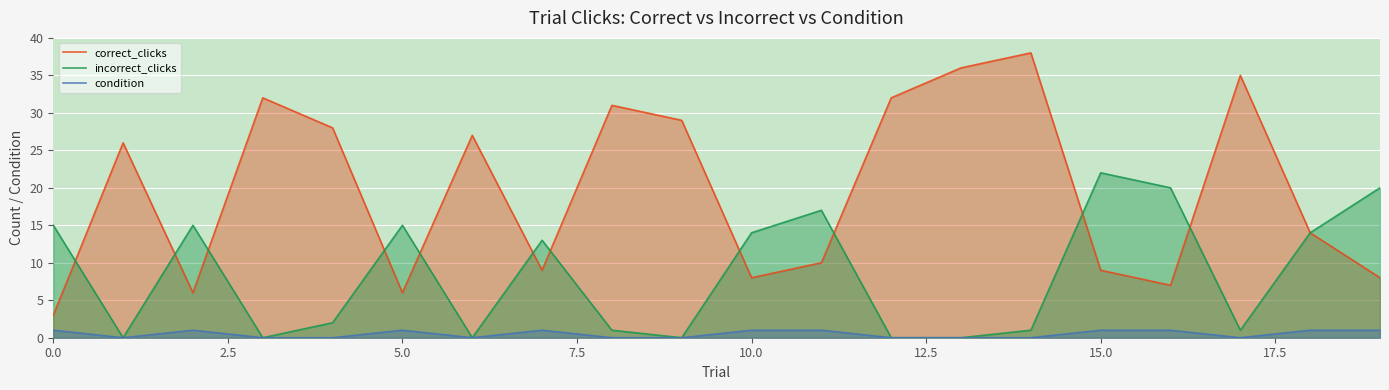

List the series in order of their peak value, lowest first.

condition, incorrect_clicks, correct_clicks